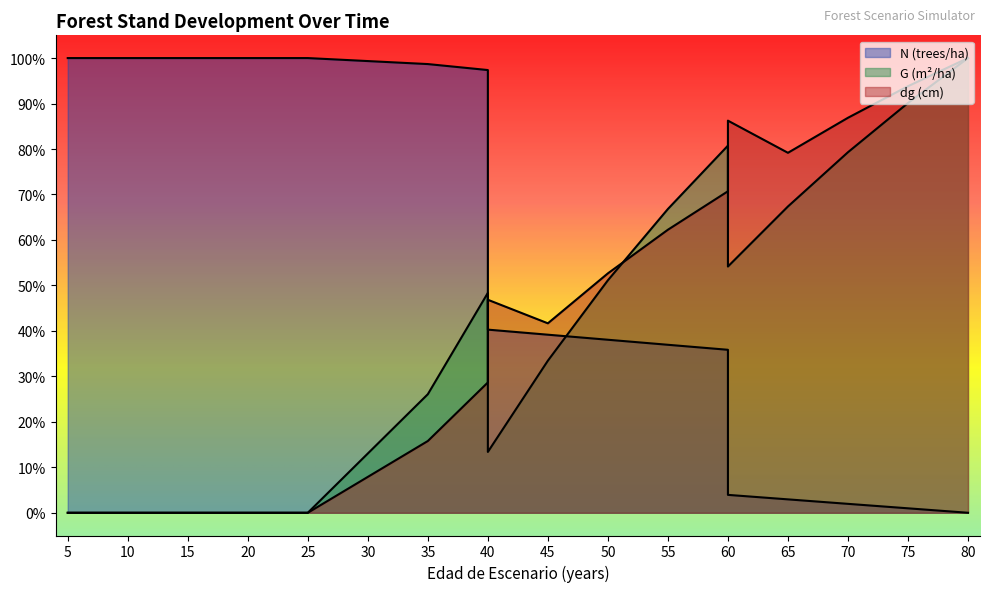

List the series in order of their peak value, lowest first.

N (trees/ha), G (m2/ha), dg (cm)